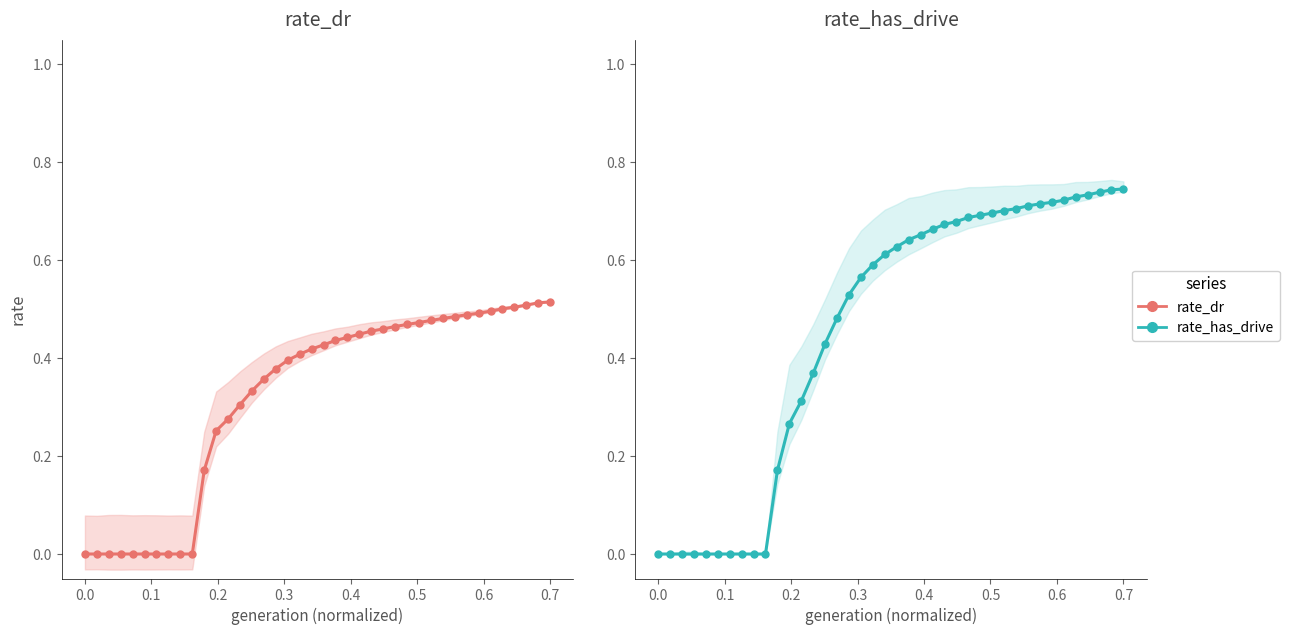

What is the difference between the second highest and minimum values in the rate_dr series?

0.5